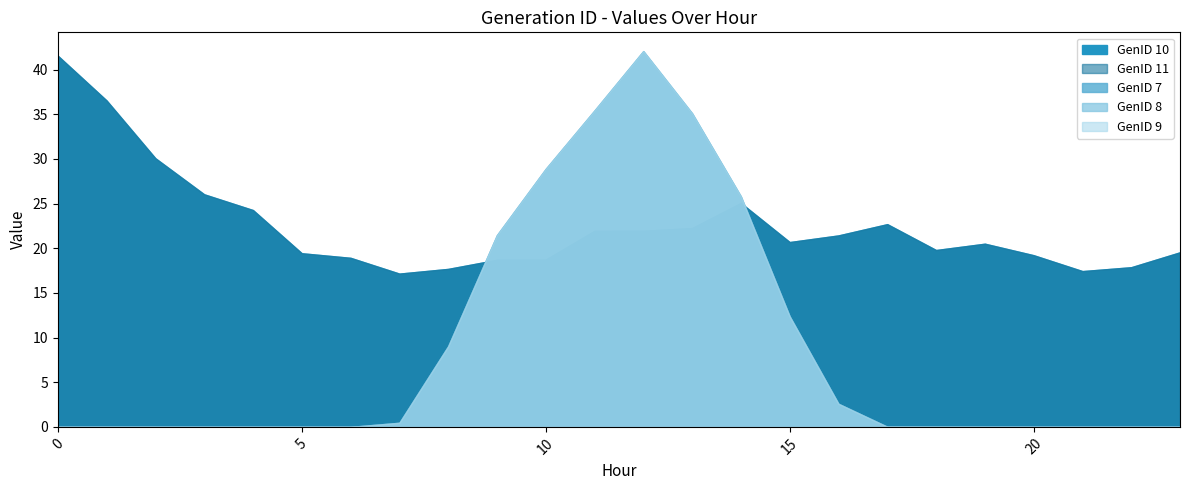

At which label does GenID 10 reach its minimum?

7